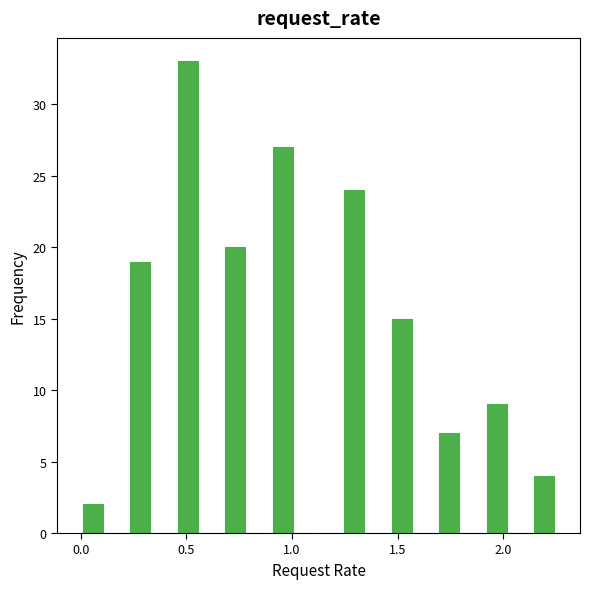

Read against the x-axis, roughly where is the centre of the tallest bar?

0.50